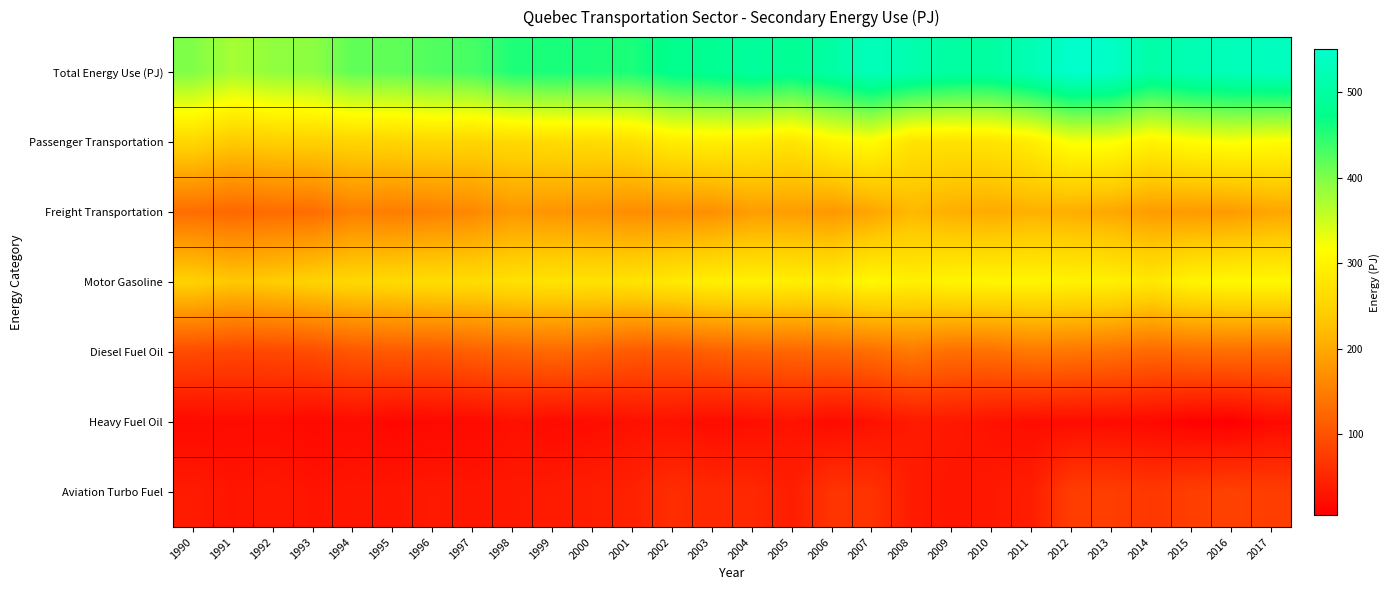

Reading left to right, transcribe all the data shown in this chart.

Total Energy Use (PJ): 1990=399.4	1991=375.4	1992=388.7	1993=391.6	1994=417.6	1995=417.0	1996=425.9	1997=431.7	1998=455.1	1999=458.8	2000=457.9	2001=456.8	2002=479.1	2003=484.8	2004=496.1	2005=486.4	2006=504.2	2007=530.3	2008=515.6	2009=501.7	2010=501.0	2011=522.5	2012=550.5	2013=542.4	2014=507.6	2015=520.9	2016=528.9	2017=534.4
Passenger Transportation: 1990=256.3	1991=237.3	1992=245.8	1993=246.7	1994=252.3	1995=253.4	1996=257.1	1997=253.9	1998=259.4	1999=264.1	2000=263.7	2001=269.0	2002=288.6	2003=292.4	2004=289.1	2005=277.5	2006=302.1	2007=312.8	2008=275.9	2009=273.3	2010=276.9	2011=291.1	2012=321.9	2013=321.1	2014=298.3	2015=313.6	2016=320.9	2017=313.6
Freight Transportation: 1990=131.2	1991=125.1	1992=130.0	1993=131.4	1994=151.6	1995=149.2	1996=153.6	1997=162.0	1998=179.1	1999=176.6	2000=174.0	2001=166.9	2002=169.4	2003=171.1	2004=185.4	2005=186.8	2006=180.0	2007=195.3	2008=217.3	2009=206.1	2010=201.5	2011=208.4	2012=205.5	2013=198.0	2014=185.4	2015=183.1	2016=183.5	2017=196.1
Motor Gasoline: 1990=248.4	1991=235.3	1992=241.7	1993=250.6	1994=257.9	1995=260.8	1996=265.6	1997=265.6	1998=271.9	1999=275.4	2000=273.6	2001=275.3	2002=284.7	2003=294.5	2004=296.9	2005=293.6	2006=290.7	2007=306.6	2008=294.4	2009=301.5	2010=302.4	2011=303.0	2012=298.5	2013=296.2	2014=282.3	2015=300.8	2016=306.9	2017=307.5
Diesel Fuel Oil: 1990=91.9	1991=86.8	1992=88.4	1993=93.0	1994=104.9	1995=108.8	1996=106.7	1997=115.3	1998=120.9	1999=125.7	2000=120.3	2001=108.7	2002=107.2	2003=115.5	2004=121.3	2005=122.0	2006=126.3	2007=131.1	2008=144.7	2009=132.6	2010=134.1	2011=144.1	2012=141.0	2013=135.5	2014=125.4	2015=130.1	2016=131.2	2017=129.2
Heavy Fuel Oil: 1990=18.4	1991=19.7	1992=20.4	1993=15.3	1994=20.7	1995=13.6	1996=16.0	1997=17.0	1998=26.2	1999=18.5	2000=20.8	2001=25.4	2002=26.8	2003=20.2	2004=23.2	2005=28.3	2006=18.8	2007=25.7	2008=35.8	2009=34.6	2010=27.5	2011=21.6	2012=20.9	2013=19.8	2014=16.4	2015=8.7	2016=5.8	2017=17.1
Aviation Turbo Fuel: 1990=36.9	1991=29.9	1992=34.4	1993=29.6	1994=31.6	1995=31.1	1996=35.1	1997=31.3	1998=33.9	1999=36.9	2000=40.9	2001=44.9	2002=58.2	2003=52.5	2004=52.4	2005=40.2	2006=66.2	2007=64.3	2008=38.0	2009=30.3	2010=34.2	2011=40.2	2012=76.9	2013=77.2	2014=69.3	2015=77.7	2016=81.1	2017=76.2